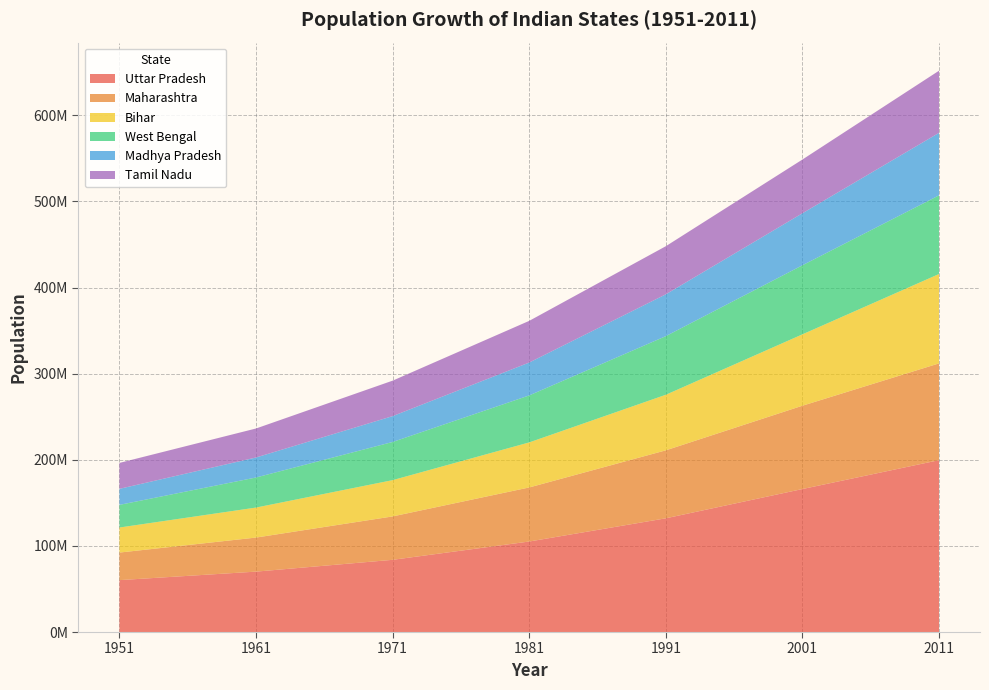

Reading right to left, list all the values displayed in this chart.

Uttar Pradesh: 2011=199581477	2001=166053600	1991=132062800	1981=105113300	1971=83849775	1961=70144160	1951=60274800
Maharashtra: 2011=112372972	2001=96752500	1991=78937190	1981=62782820	1971=50412240	1961=39554900	1951=32002500
Bihar: 2011=103804630	2001=82879910	1991=64531200	1981=52303000	1971=42126800	1961=34841490	1951=29085900
West Bengal: 2011=91347736	2001=80221300	1991=68077970	1981=54580650	1971=44312017	1961=34926000	1951=26300670
Madhya Pradesh: 2011=72597565	2001=60385090	1991=48566800	1981=38169500	1971=30017180	1961=23218950	1951=18615700
Tamil Nadu: 2011=72138958	2001=62405679	1991=55859300	1981=48408080	1971=41199170	1961=33687100	1951=30119680